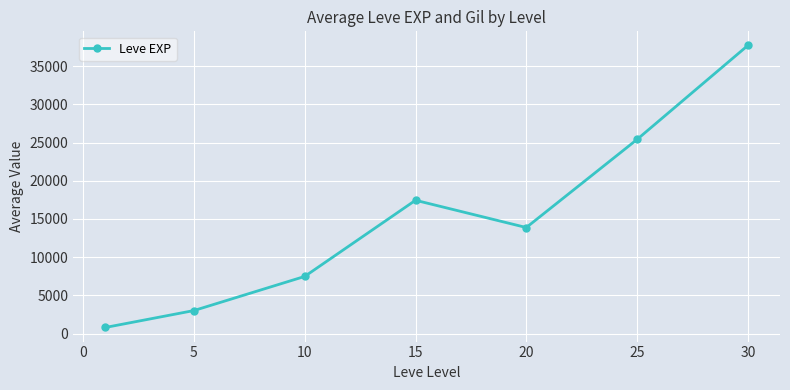

How many values are below 13876?

3